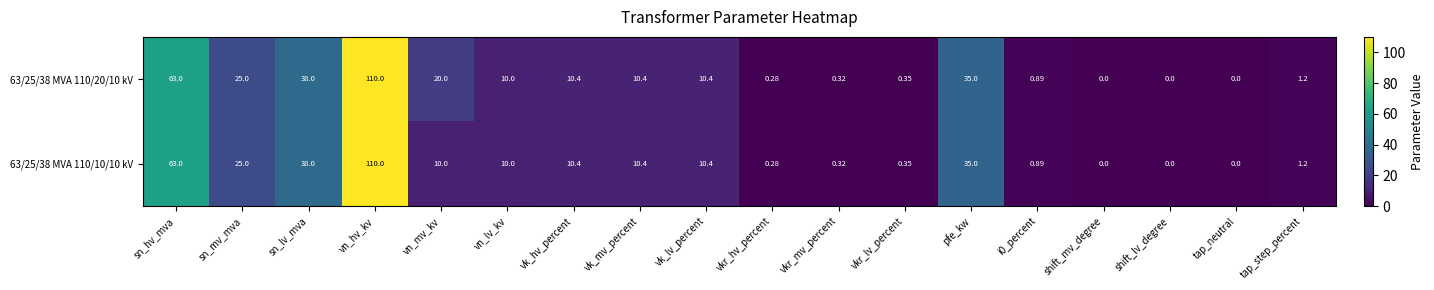

Is the value of 63/25/38 MVA 110/10/10 kV at shift_lv_degree greater than the value of 63/25/38 MVA 110/20/10 kV at pfe_kw?

No